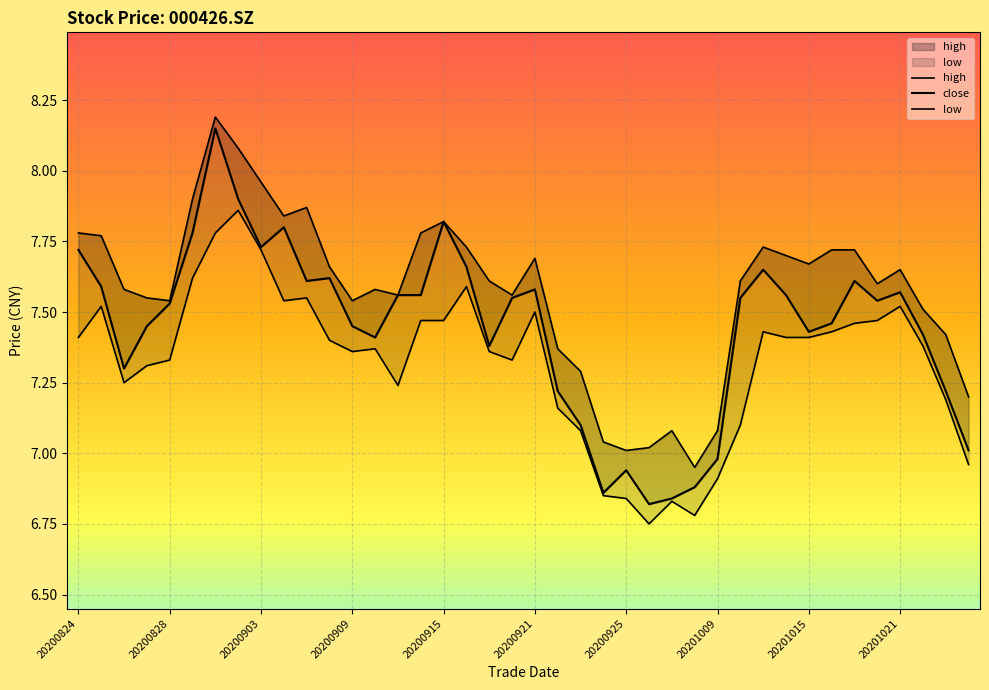

What is the lowest value of the low series?

6.8